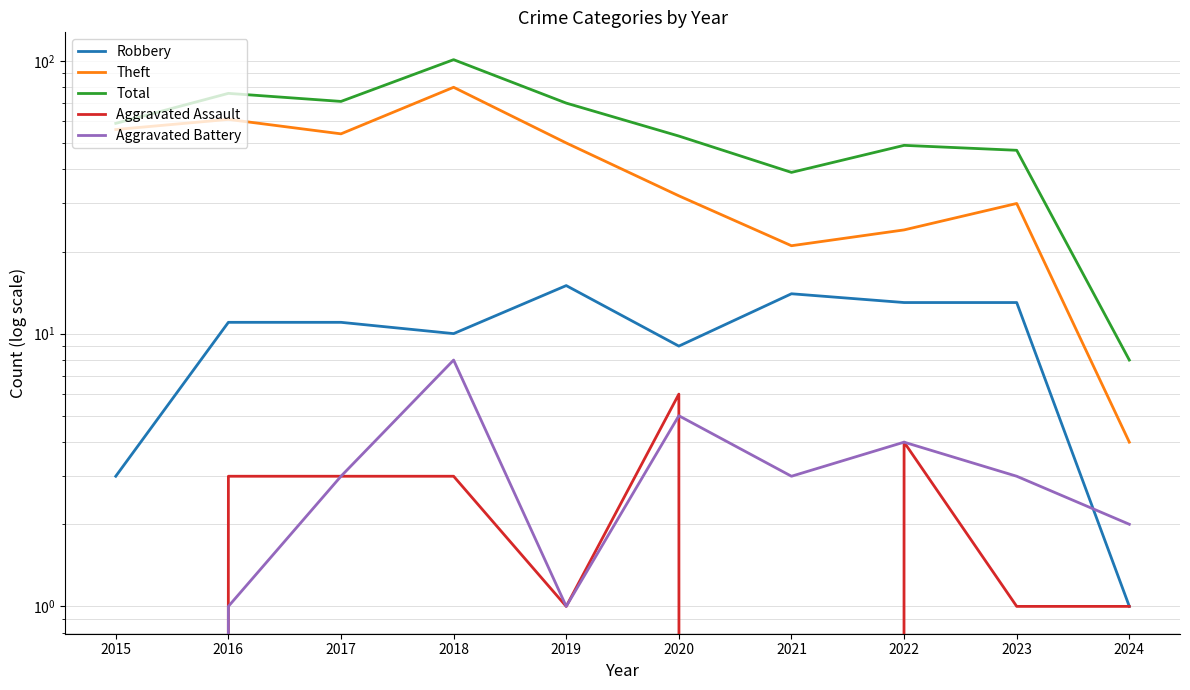

What is the average value of the Total series?

57